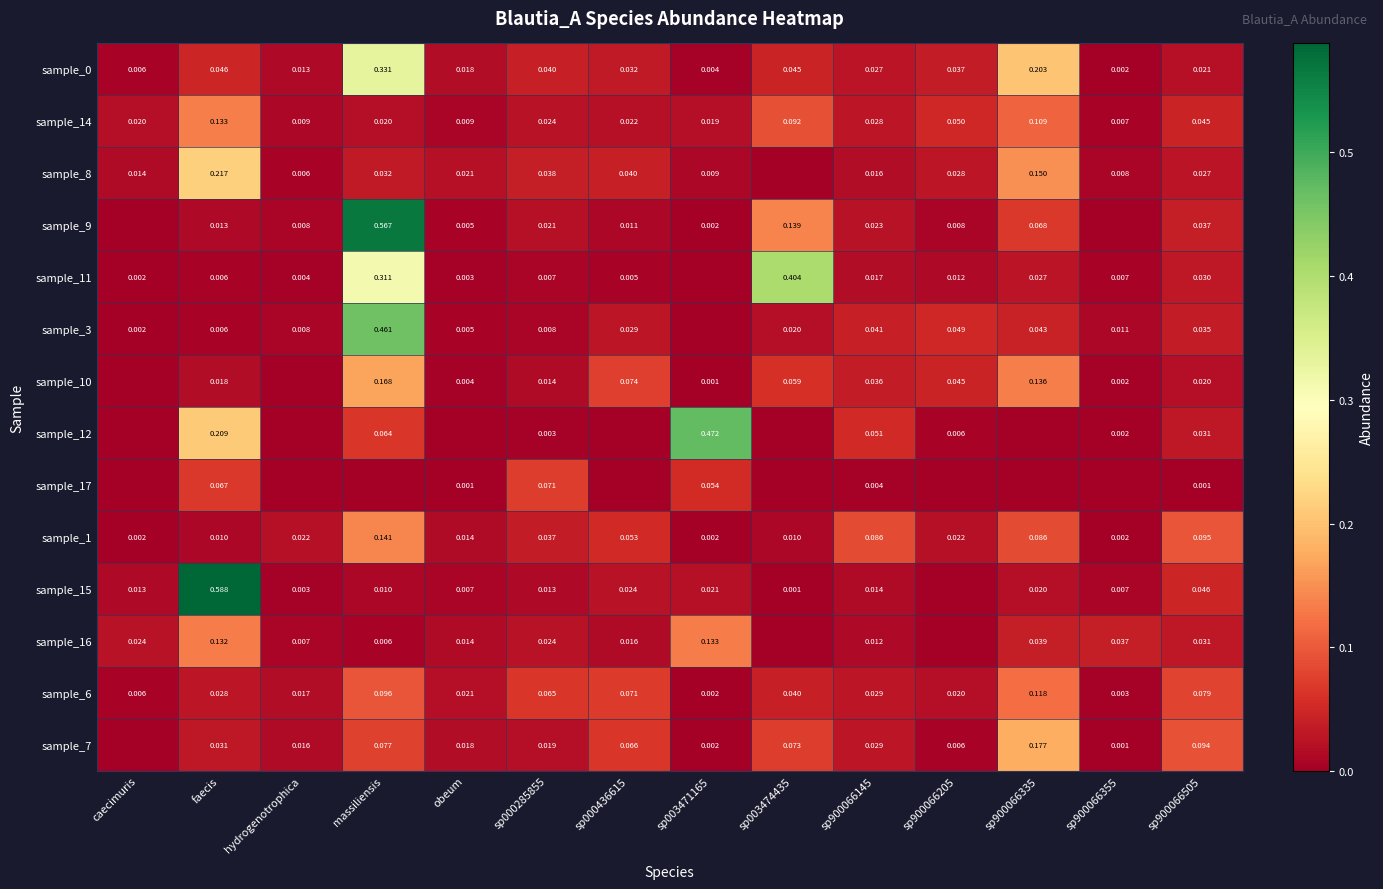

True or false: sample_16 has a value of 0.0 at sp000436615.

True